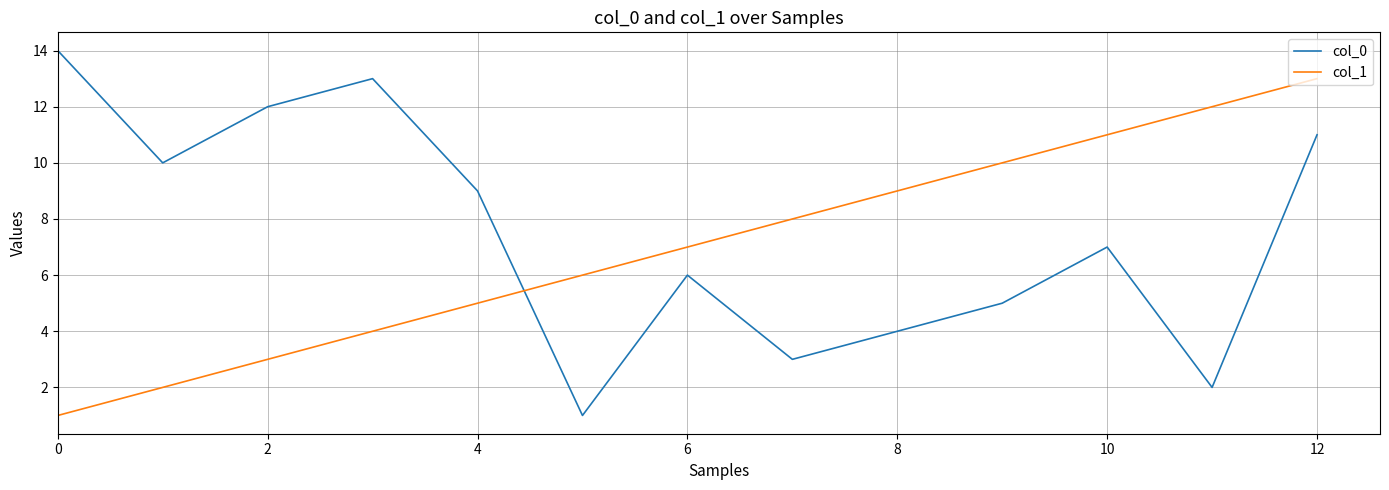

What are all the series names shown in the legend?

col_0, col_1